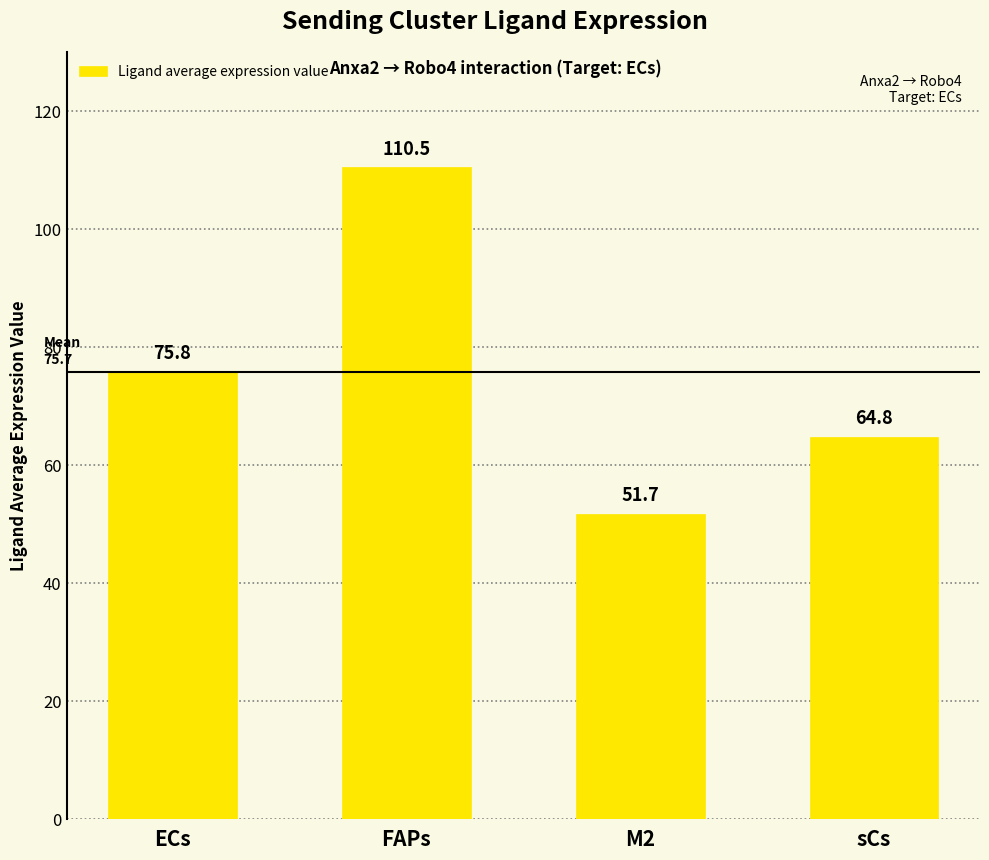

What is the value of the 1st bar from the left?

75.8